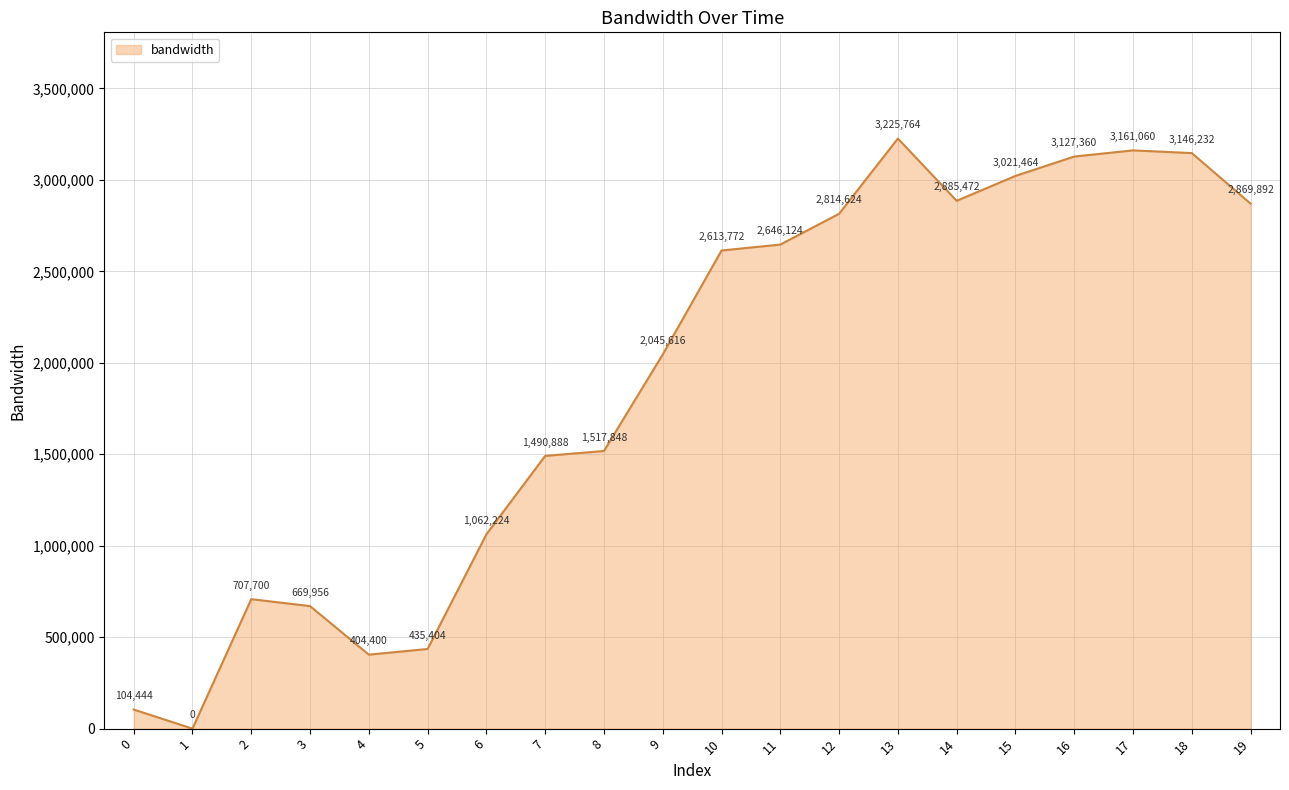

What is the ratio of the value at 15 to the value at 6?

2.8